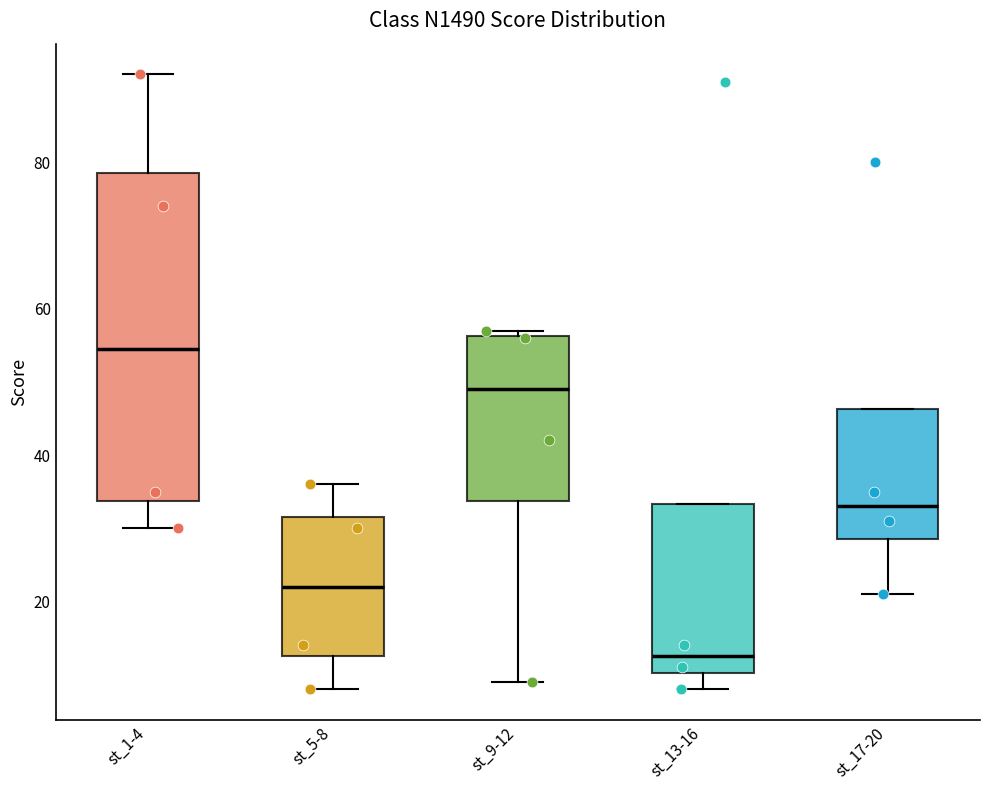

Comparing the boxes themselves (not the whiskers), which one is the tallest?

st_1-4